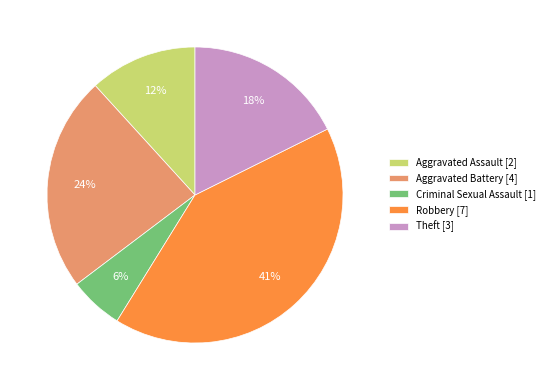

Is there a majority slice in this chart?

No